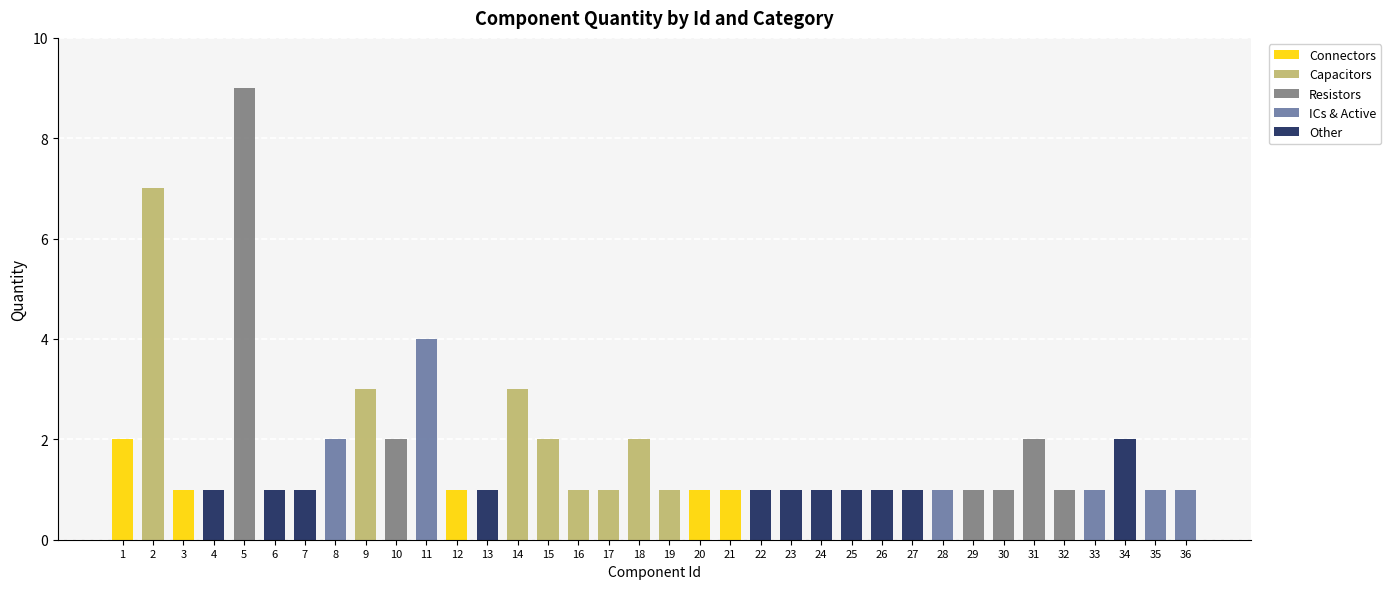

True or false: Connectors has a value of -1 at 32.

False